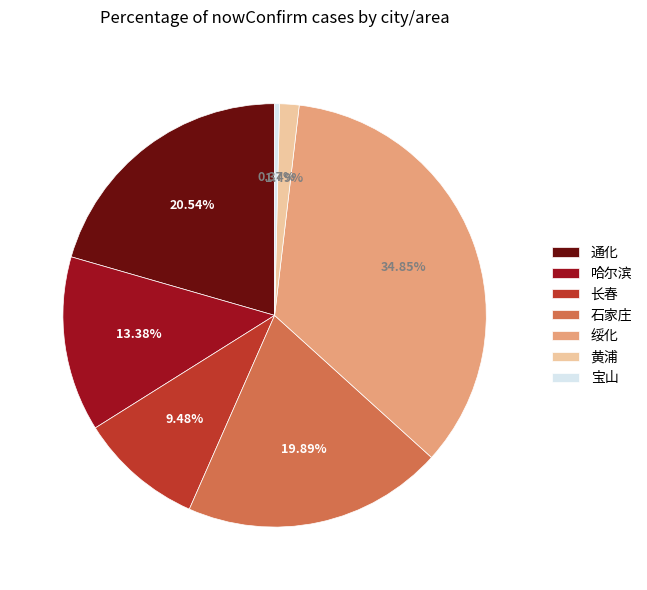

Count the number of slices in the pie.

7